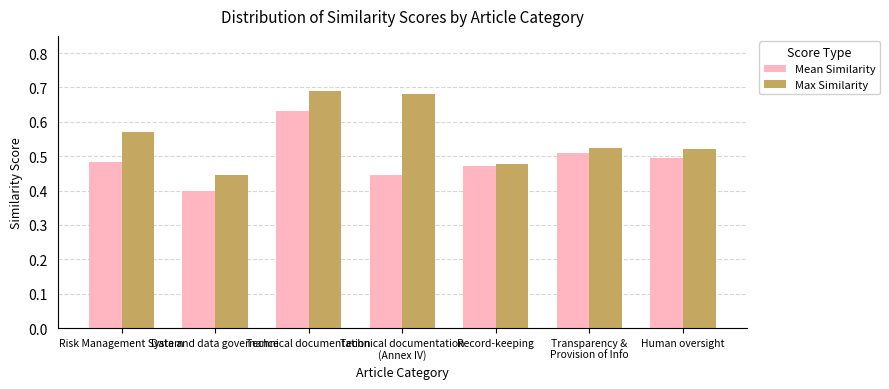

What is the difference between the maximum and minimum values in the Mean Similarity series?

0.2